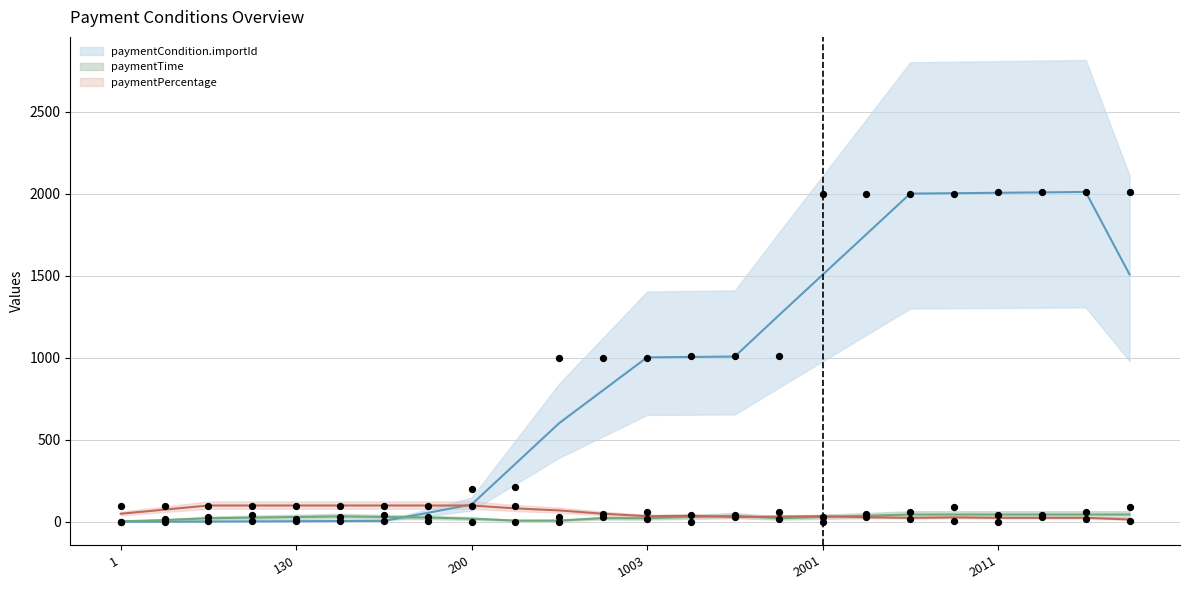

At which category is the sum across all series the highest?

2014